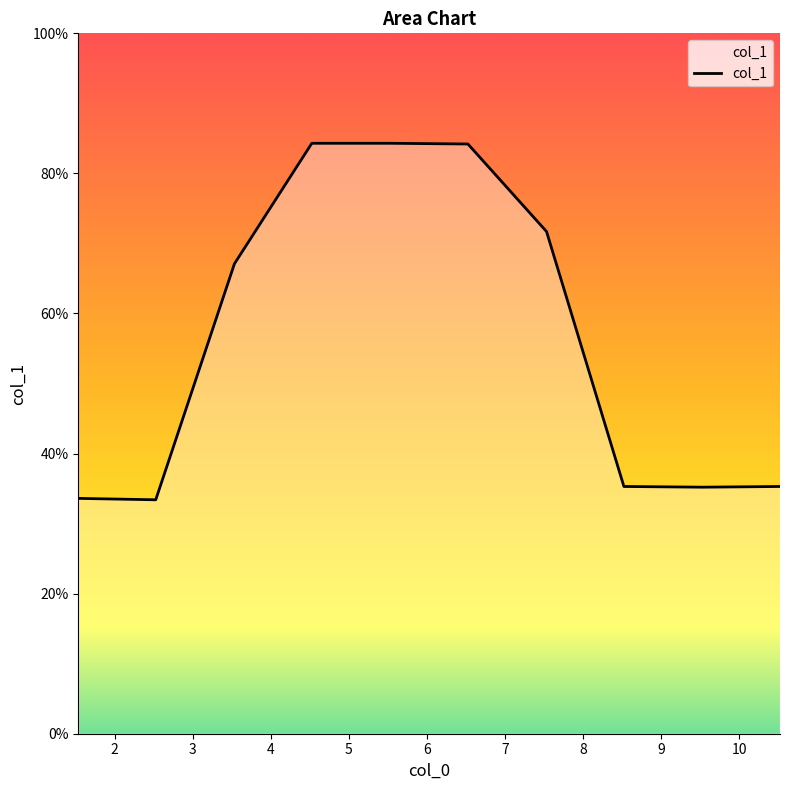

What is the difference between the maximum and minimum values?

50.9